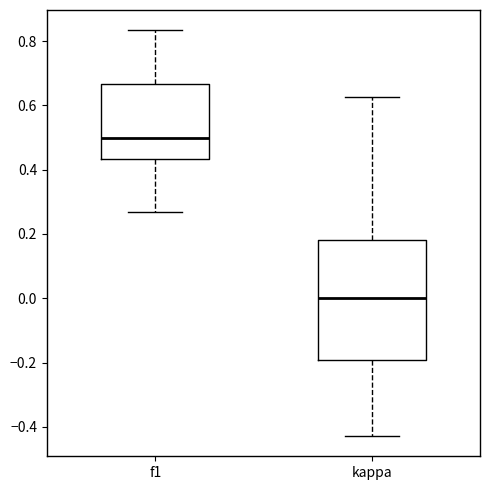

Which box's median line is the lowest?

kappa